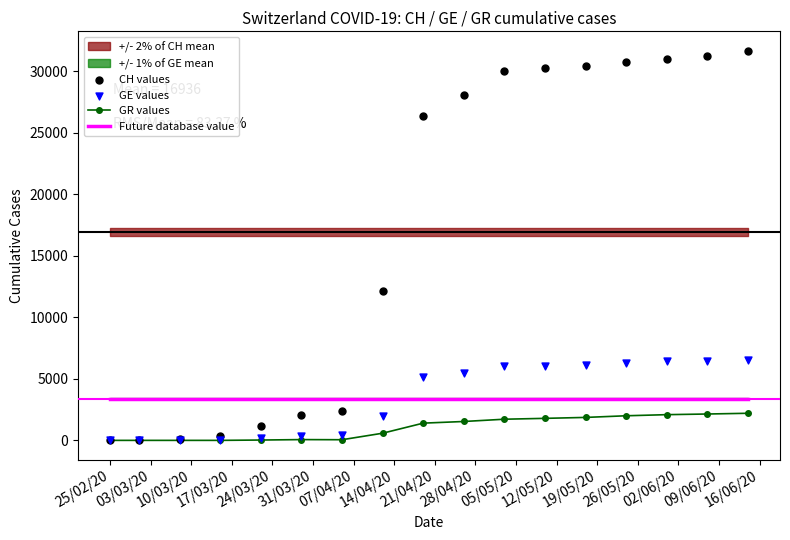

Which series contains the highest Y value?

CH